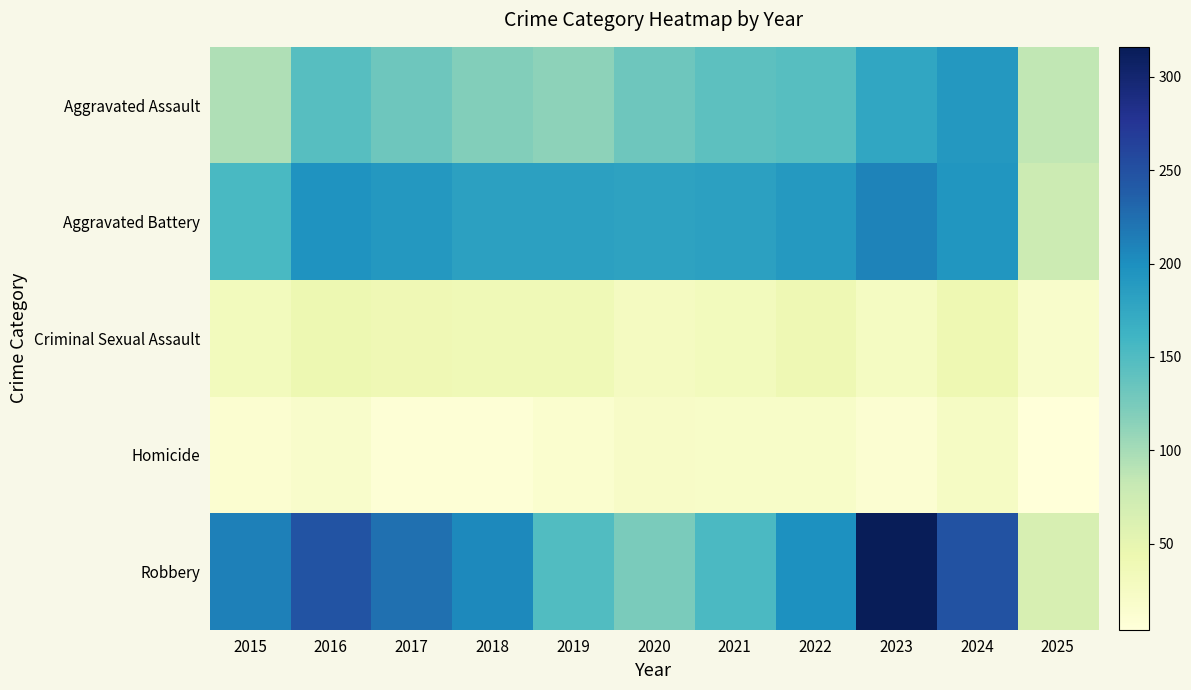

What is the difference between the highest and lowest values at 2018?

196